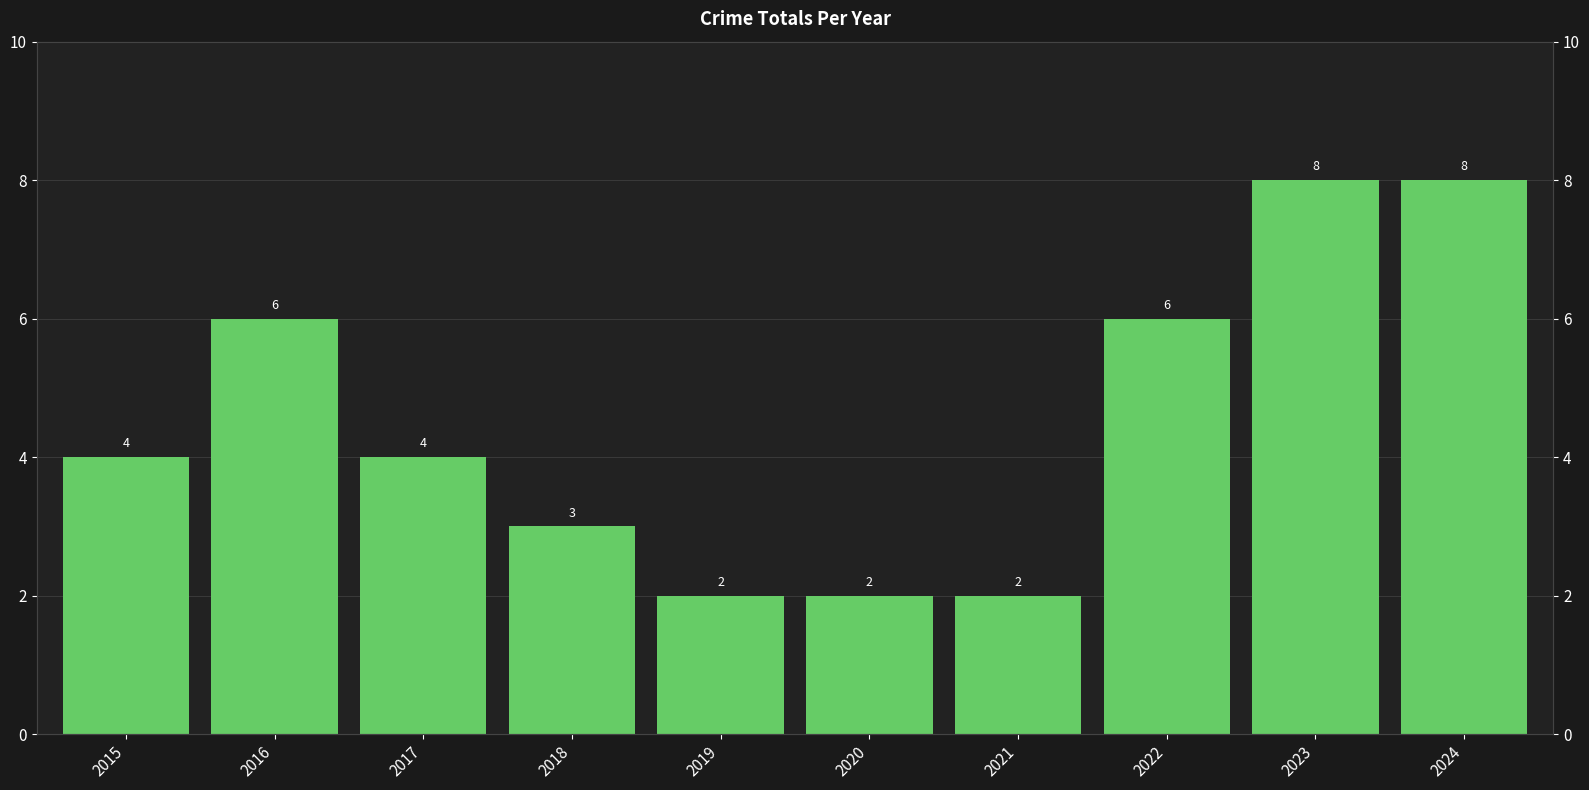

Which has a higher value, 2020 or 2023?

2023